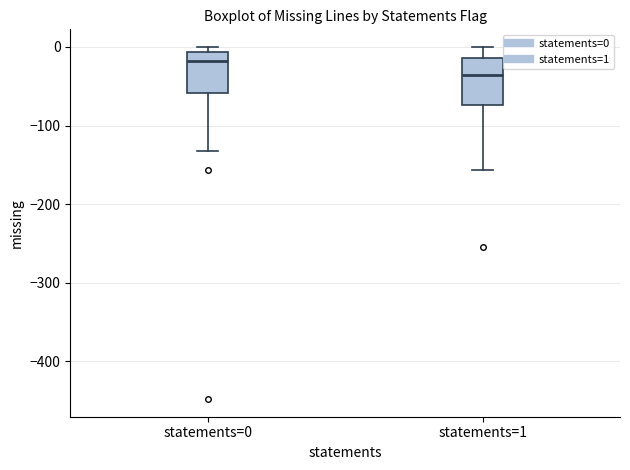

Where does the lower whisker of the box for statements=1 end on the y-axis? The values are not printed on the chart, so give them approximately, as read against the axis.

-160